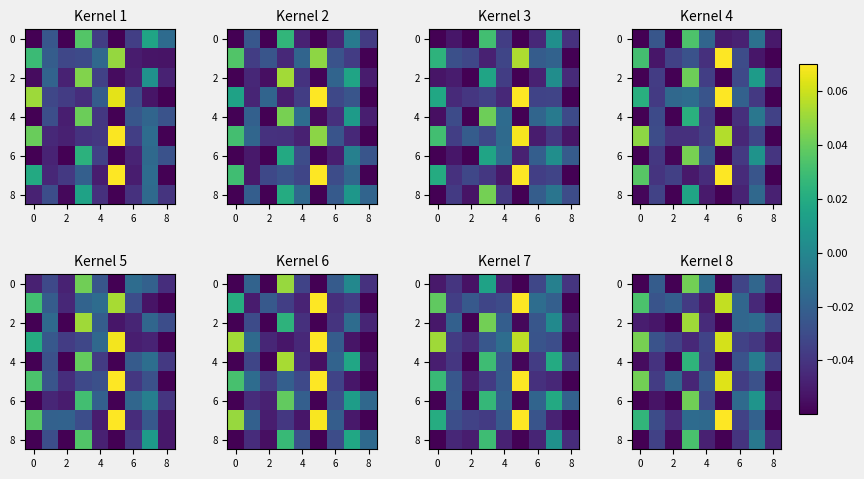

What is the greatest value displayed?

0.1